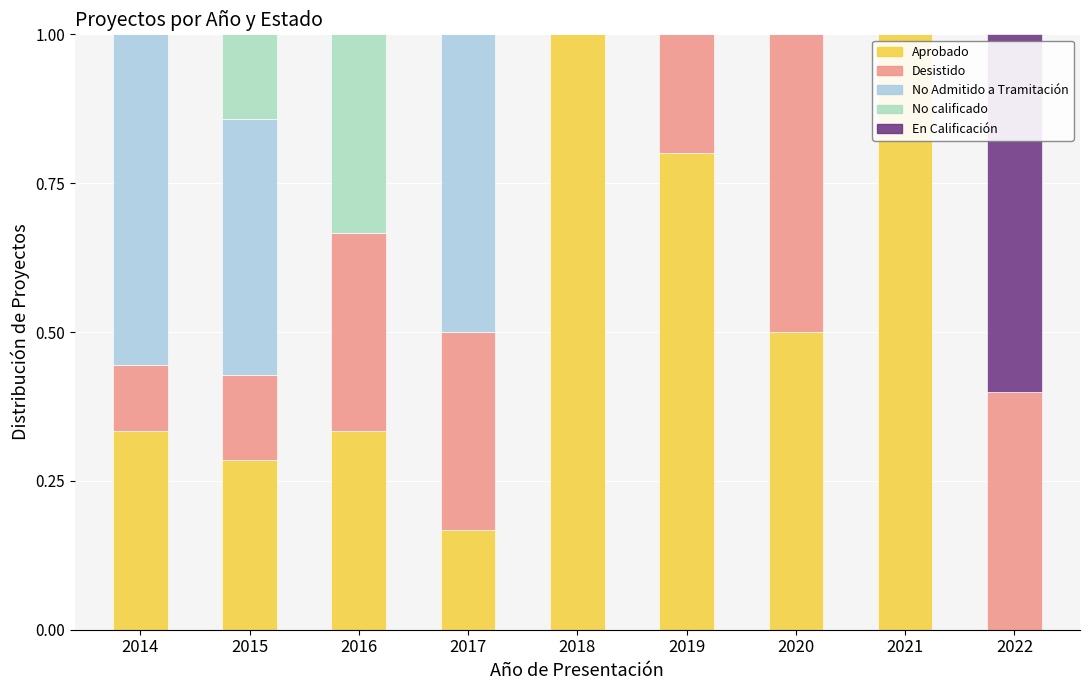

What is the highest value of the Aprobado series?

1.0